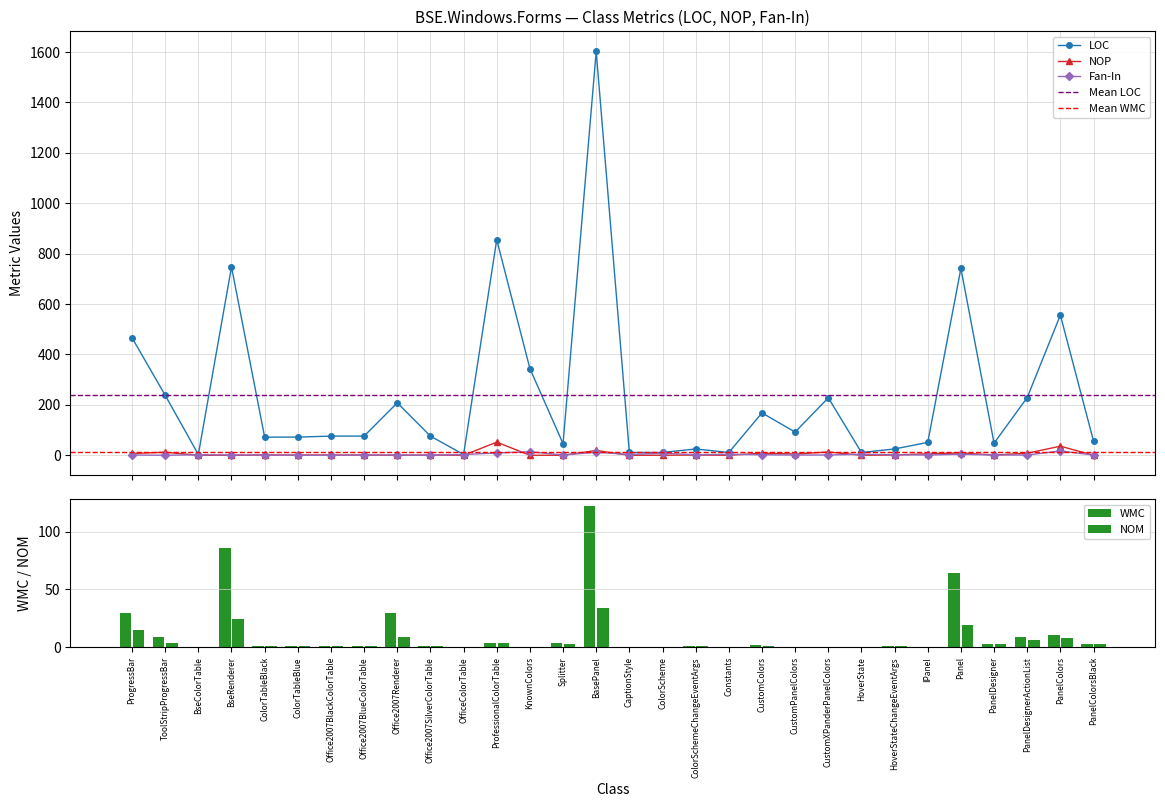

At how many categories does at least one series exceed 1539?

1